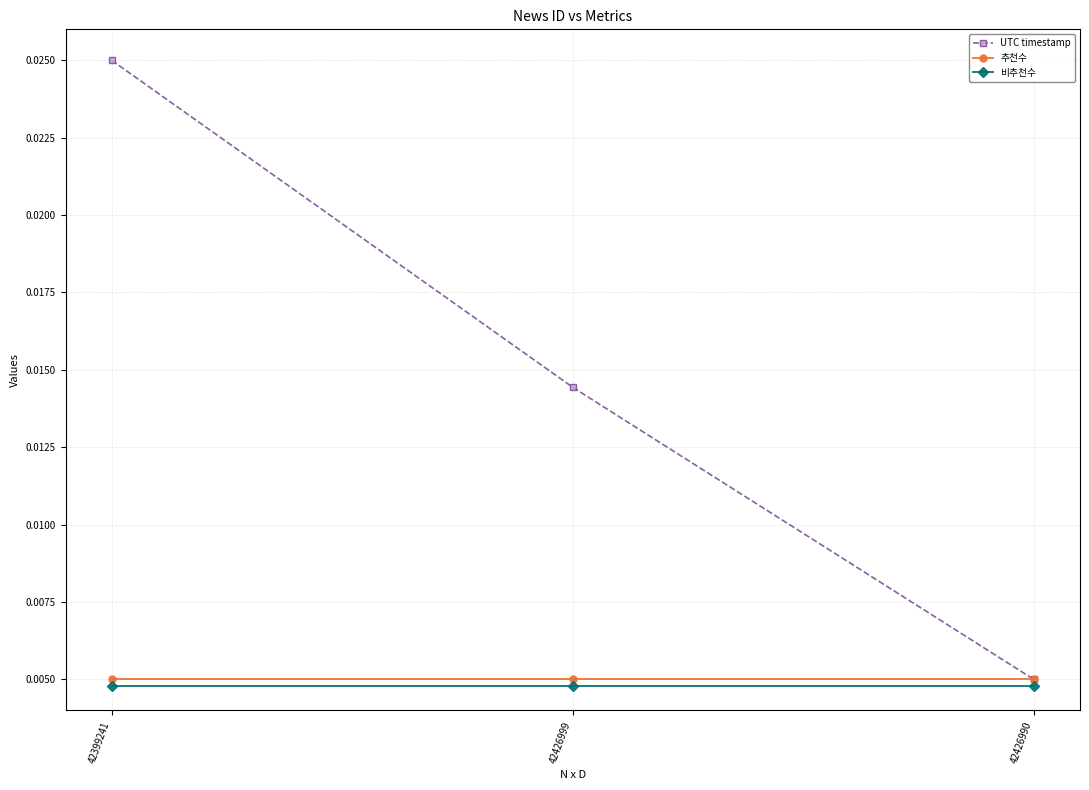

Is this an area chart (filled region under the line)?

No